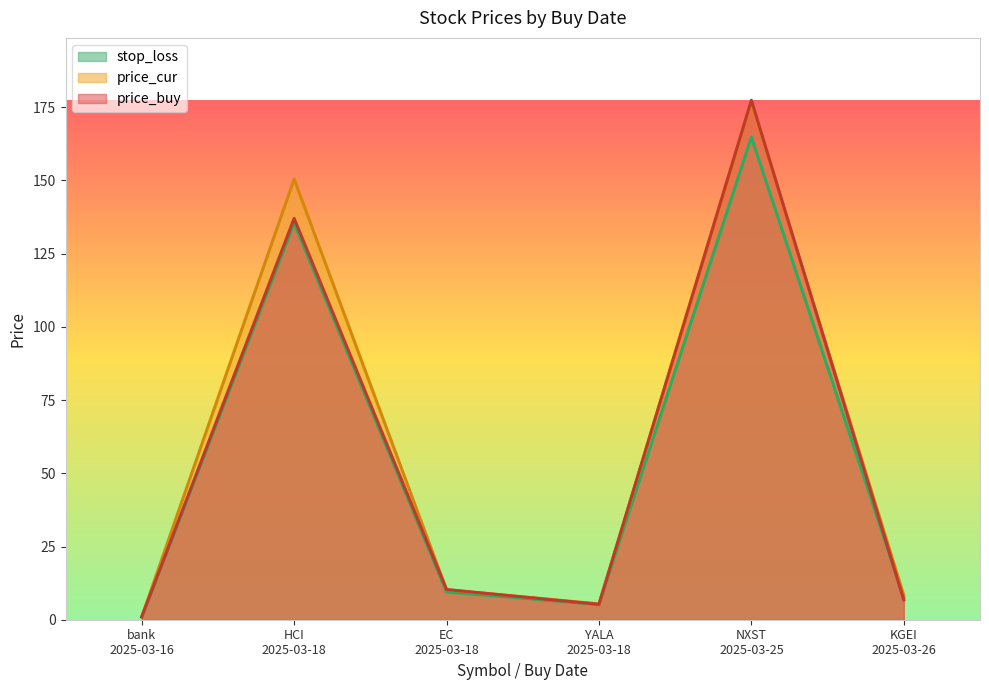

What is the value of the price_cur point at the 1st from the left?

1.0